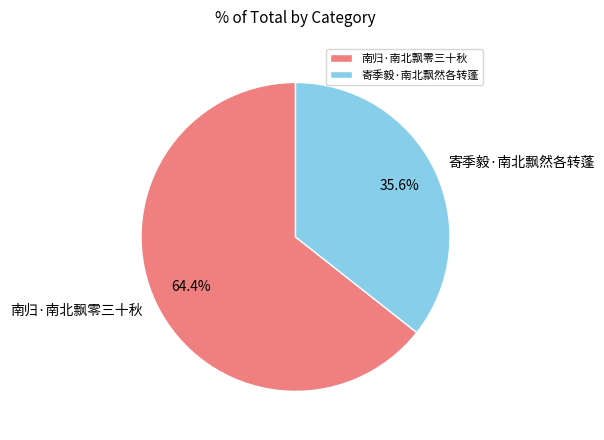

To the nearest percent, what percentage of the pie is 寄季毅·南北飘然各转蓬?

36%